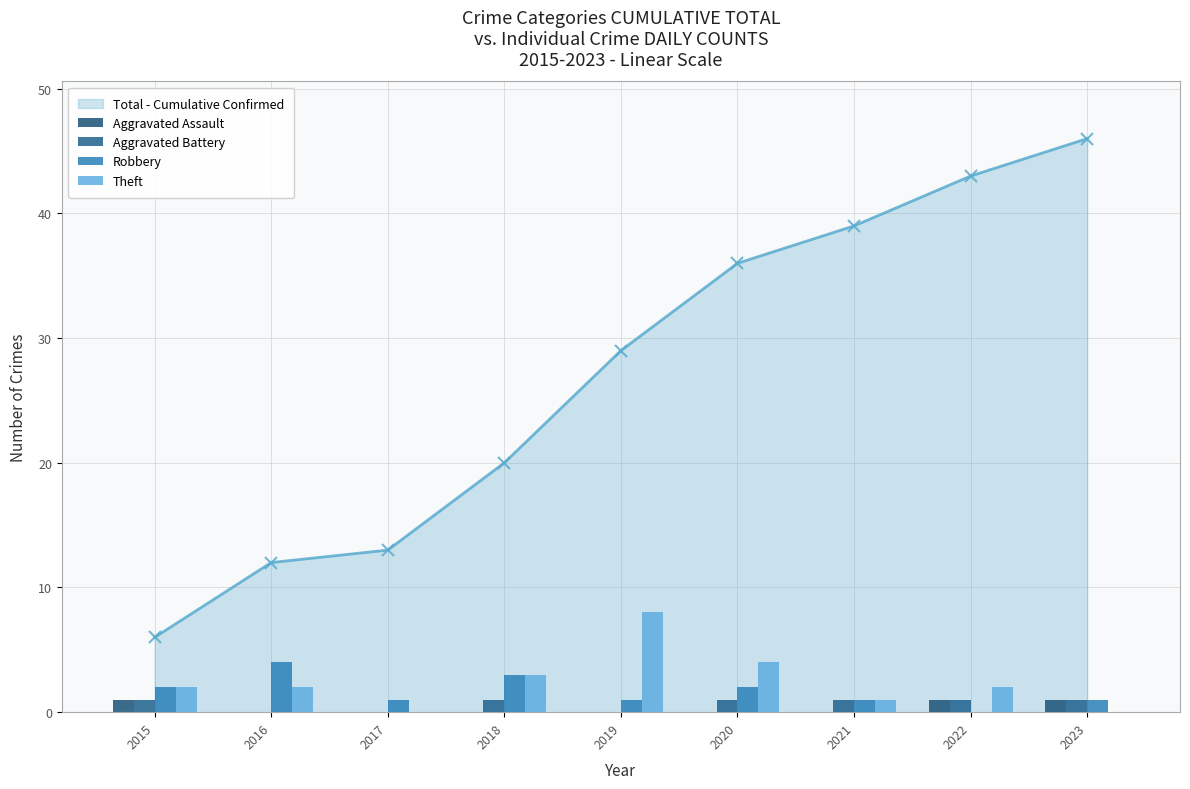

Is the value of Theft at 2021 greater than the value of Robbery at 2017?

No